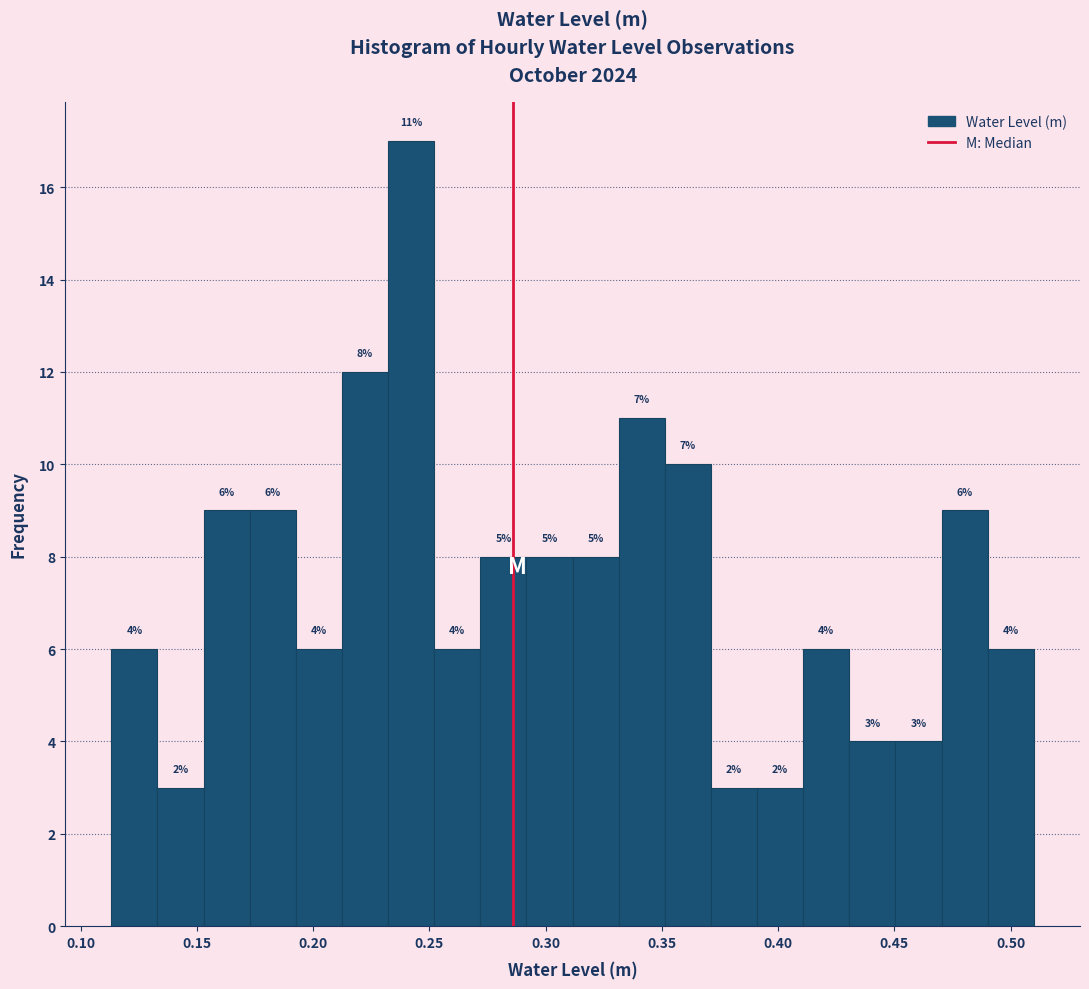

Read against the x-axis, roughly where is the centre of the tallest bar?

0.240